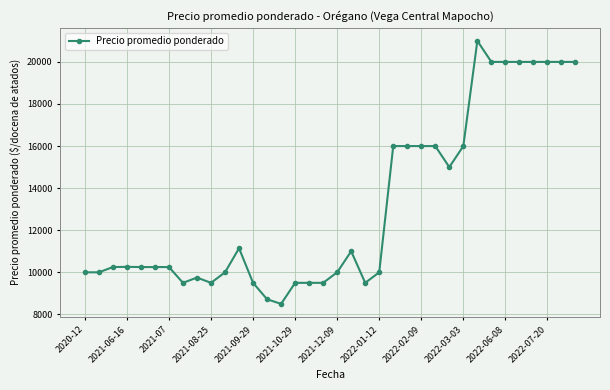

What is the sum of all values?

472872